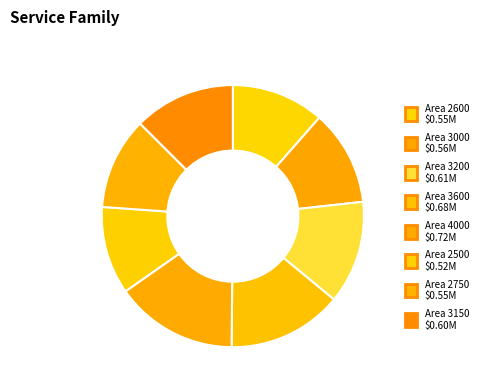

How many segments does this pie chart have?

8